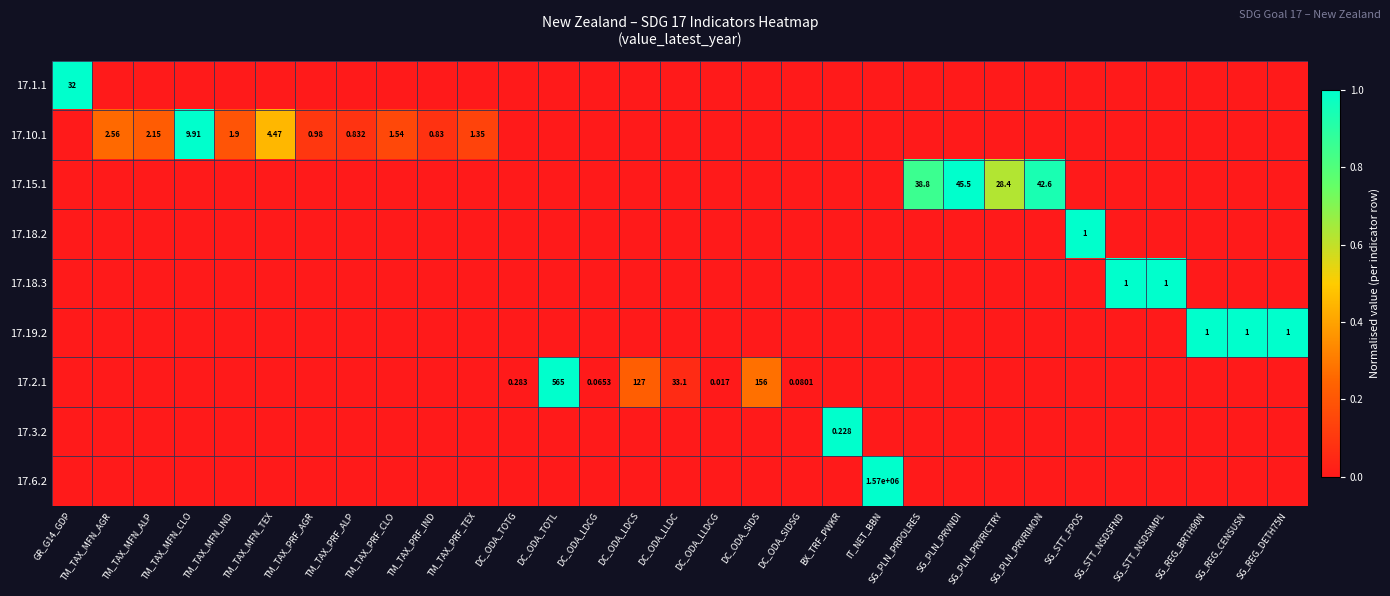

Rank the series at DC_ODA_TOTL from lowest to highest value.

17.1.1, 17.10.1, 17.15.1, 17.18.2, 17.18.3, 17.19.2, 17.3.2, 17.6.2, 17.2.1